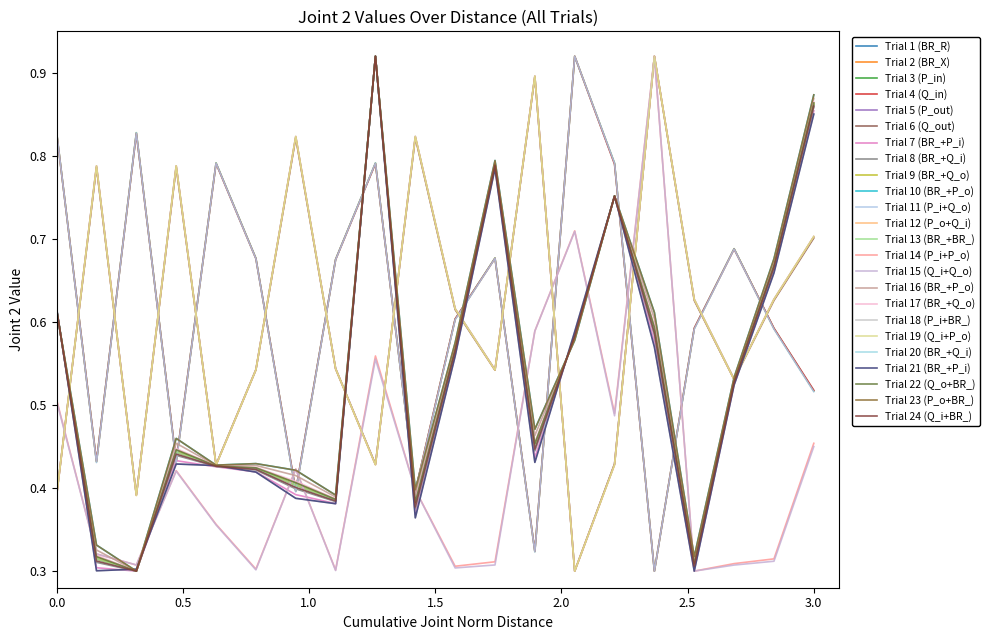

Does the chart display data point markers on the line(s)?

No